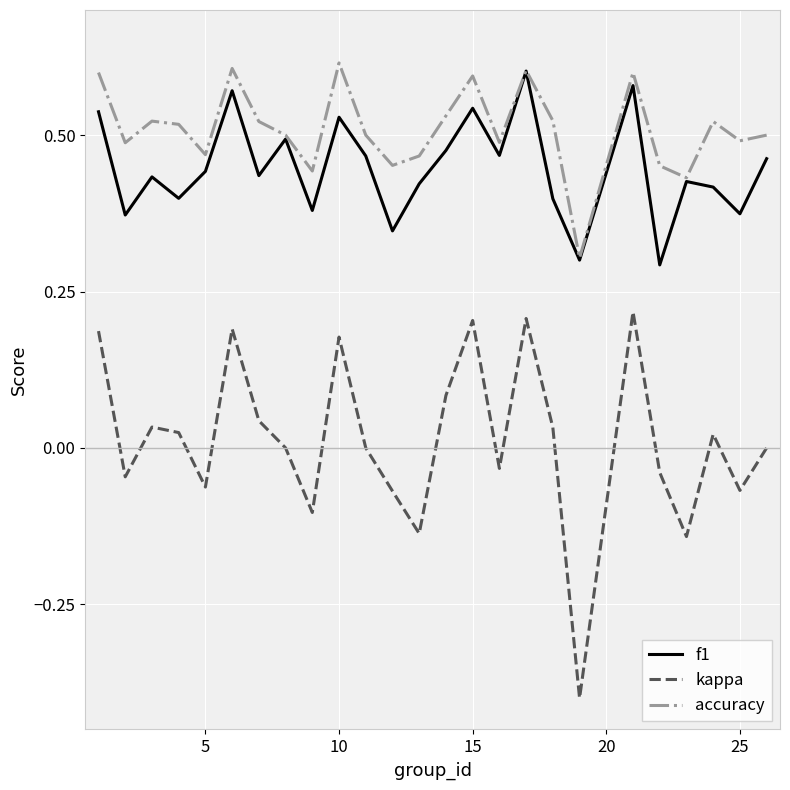

True or false: f1 and kappa intersect in this chart.

False